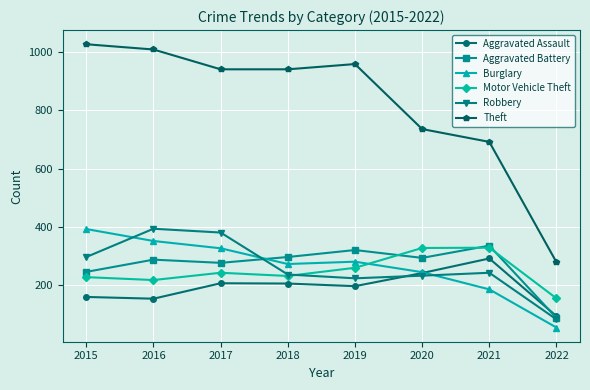

At which label does Aggravated Battery first exceed 294?

2018